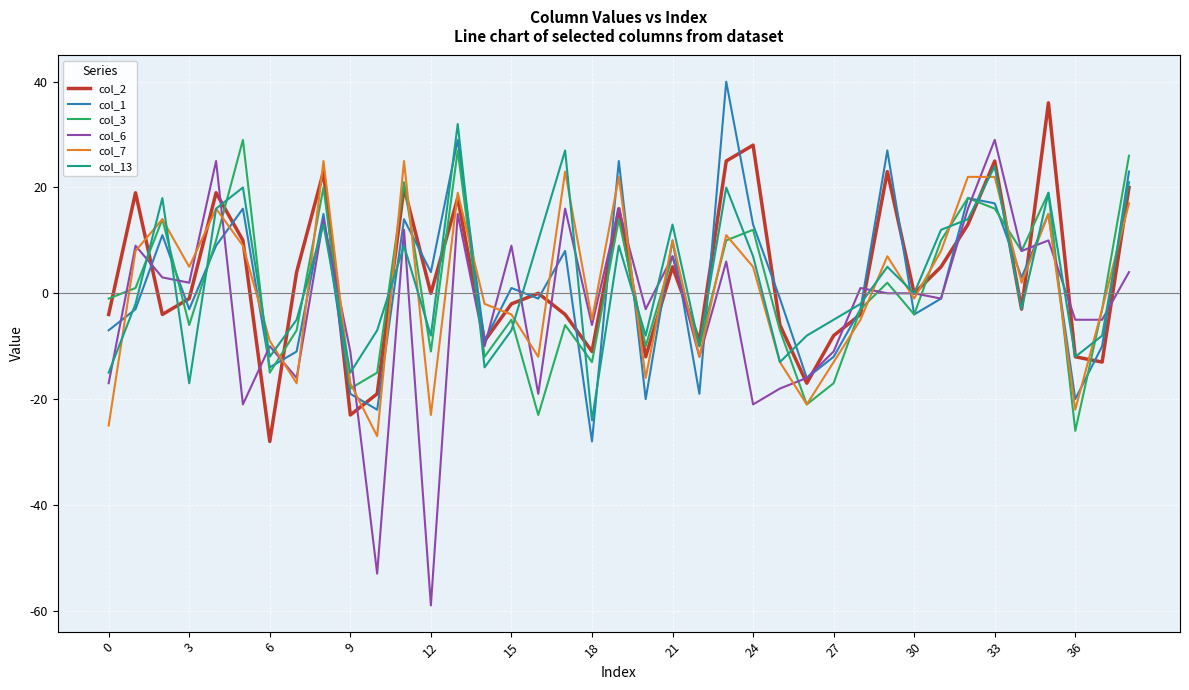

How many distinct data groups are displayed?

6